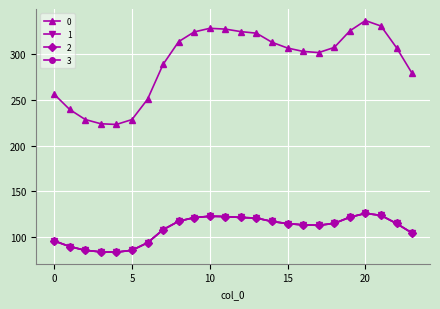

Does the chart have visible grid lines?

Yes